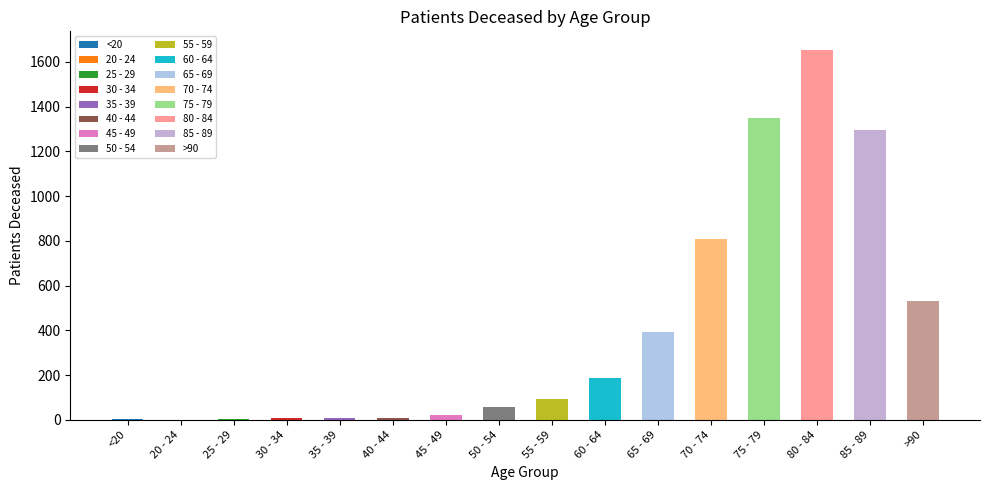

What is the sum of all values?

6418